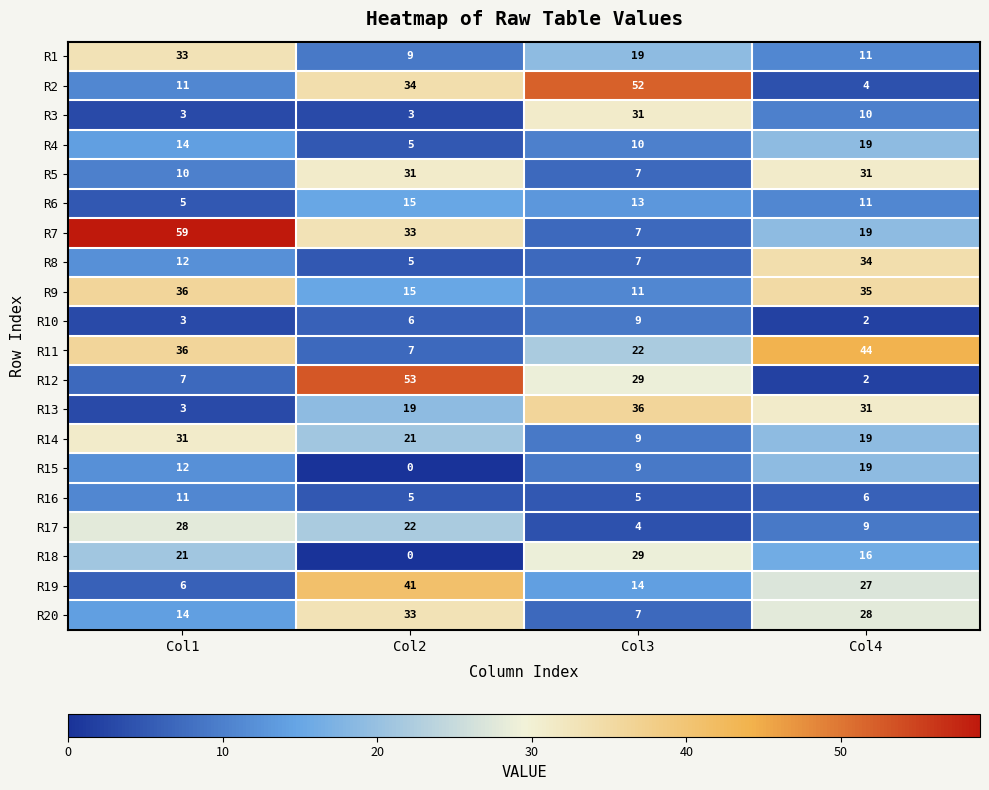

Which series has the largest range (max minus min)?

R7